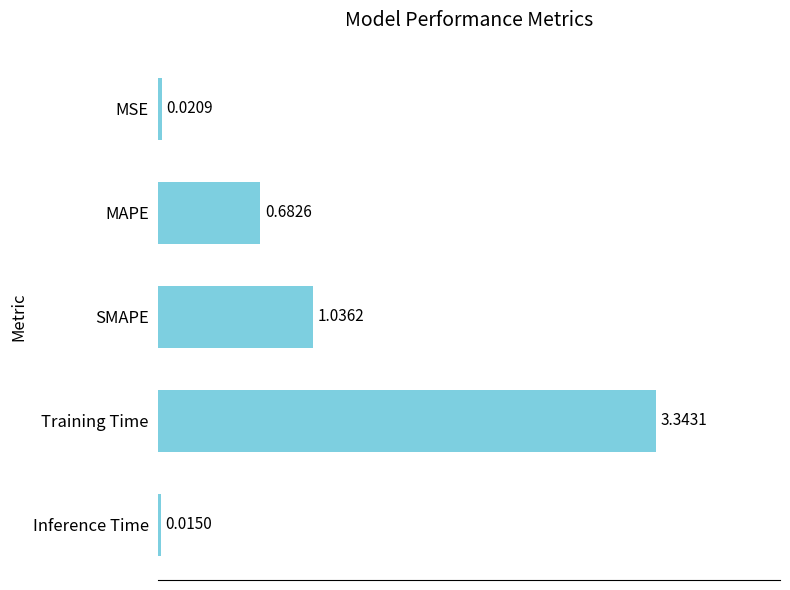

Which label corresponds to the smallest value in the chart?

Inference Time